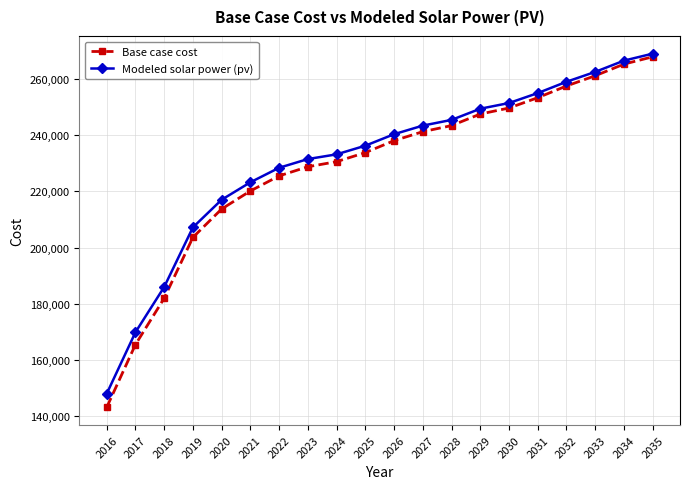

Which series has the largest range (max minus min)?

Base case cost